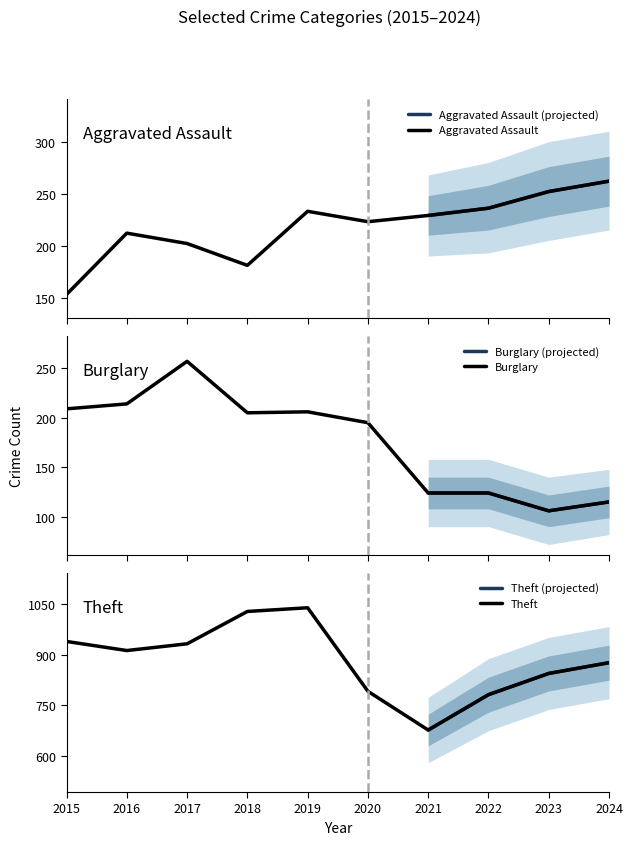

Reading right to left, extract all data points from this chart.

Aggravated Assault: 2024=262	2023=252	2022=236	2021=229	2020=223	2019=233	2018=181	2017=202	2016=212	2015=153
Burglary: 2024=115	2023=106	2022=124	2021=124	2020=195	2019=206	2018=205	2017=257	2016=214	2015=209
Theft: 2024=877	2023=845	2022=782	2021=677	2020=792	2019=1040	2018=1029	2017=933	2016=913	2015=940